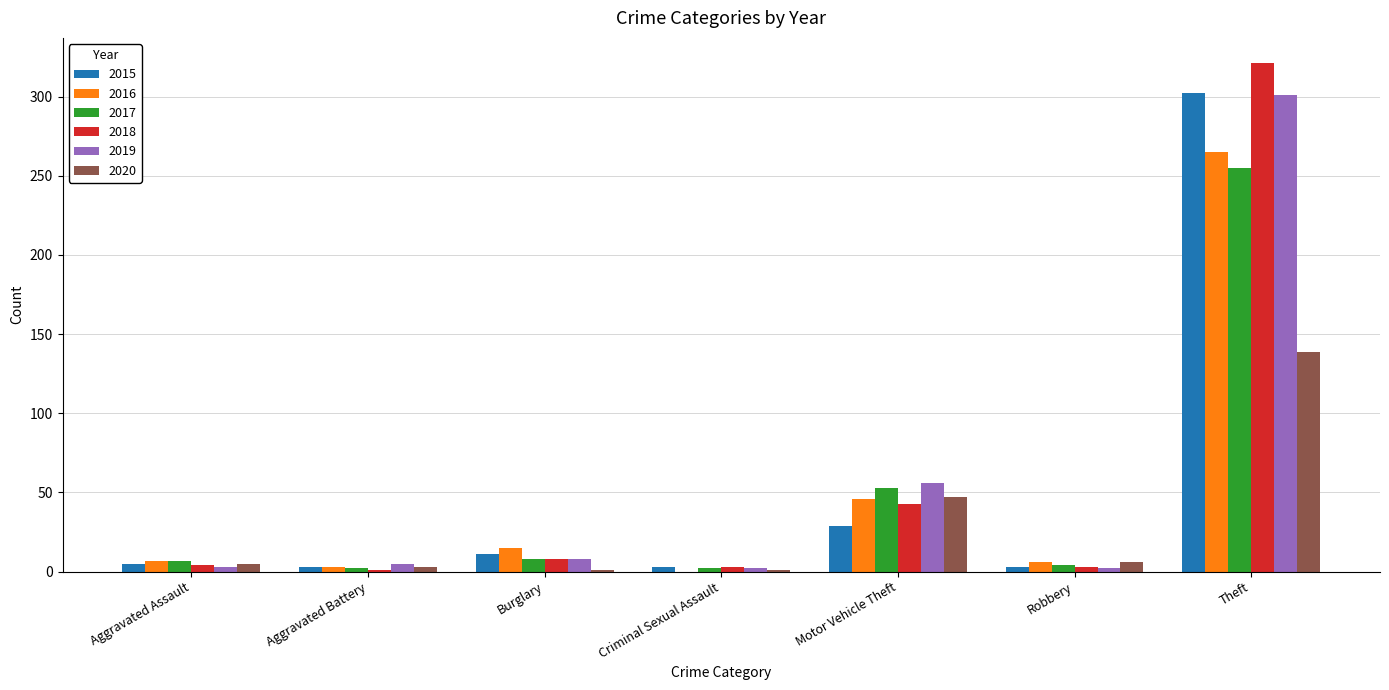

Which category has the highest value in the 2020 series?

Theft